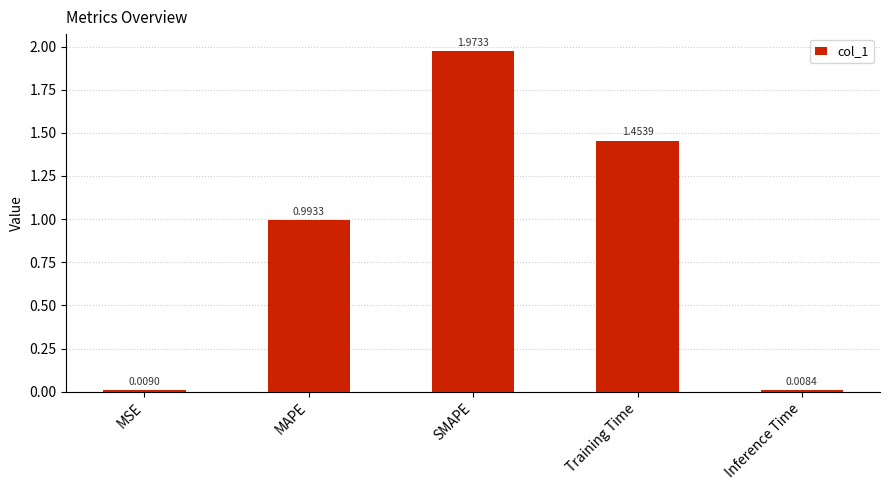

List the labels in order of value, largest first.

SMAPE, Training Time, MAPE, MSE, Inference Time